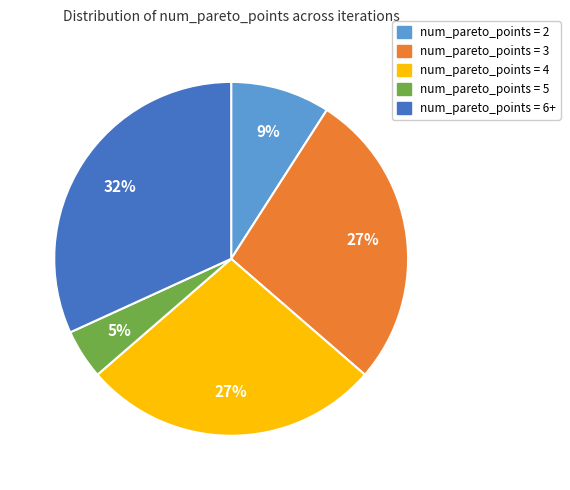

Combined, do num_pareto_points = 2 and num_pareto_points = 5 account for over 50%?

No